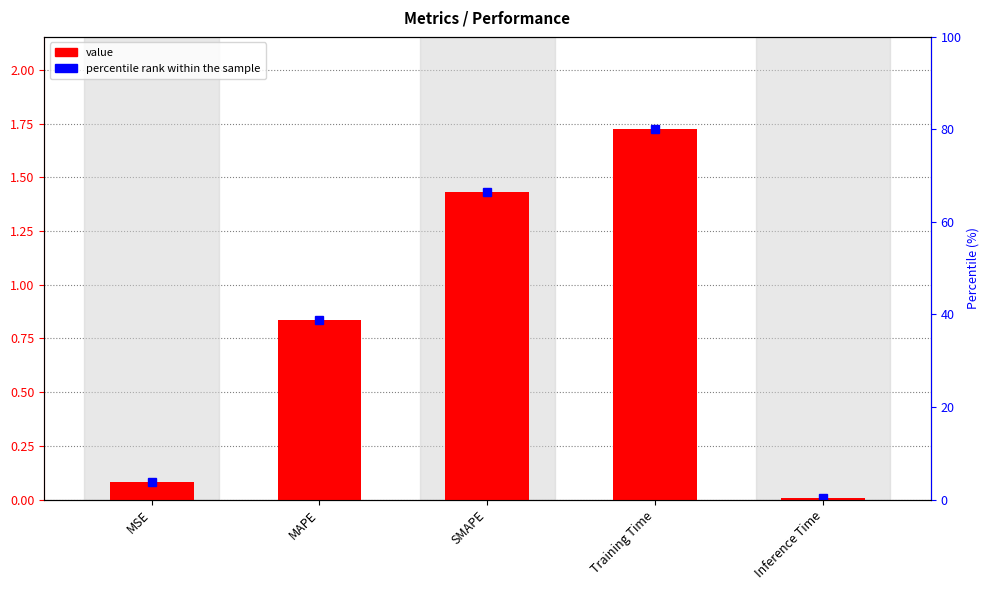

List the labels in order of value, smallest first.

Inference Time, MSE, MAPE, SMAPE, Training Time